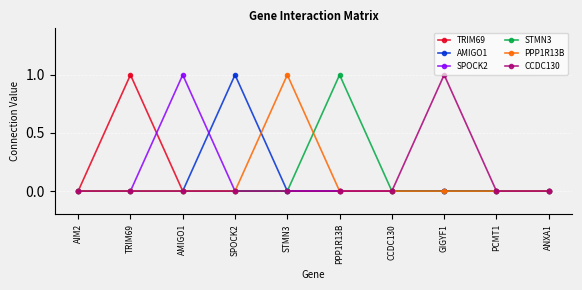

What is the label of the 10th point from the left?

ANXA1